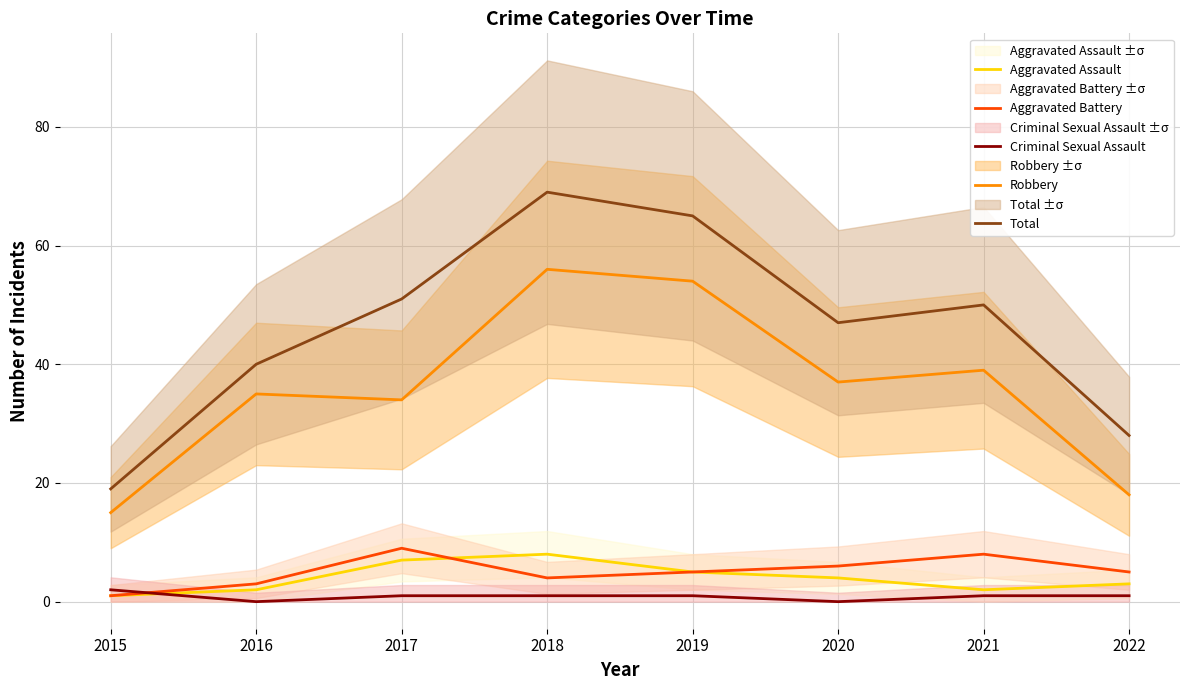

What is the total value across all series at 2015?

38